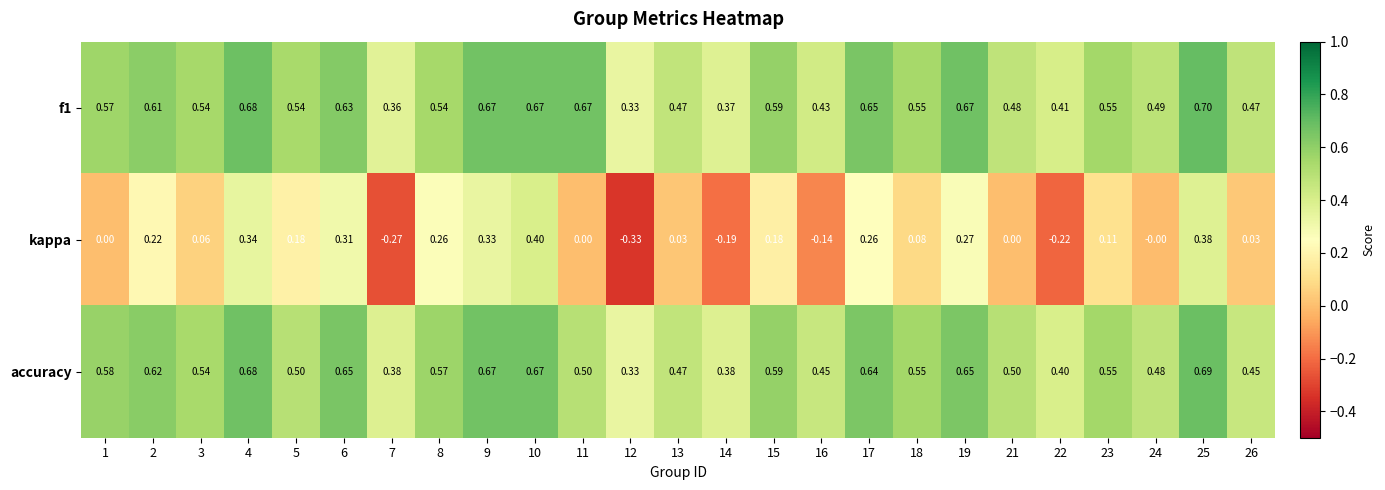

Between 1 and 6, which series saw the biggest shift?

kappa